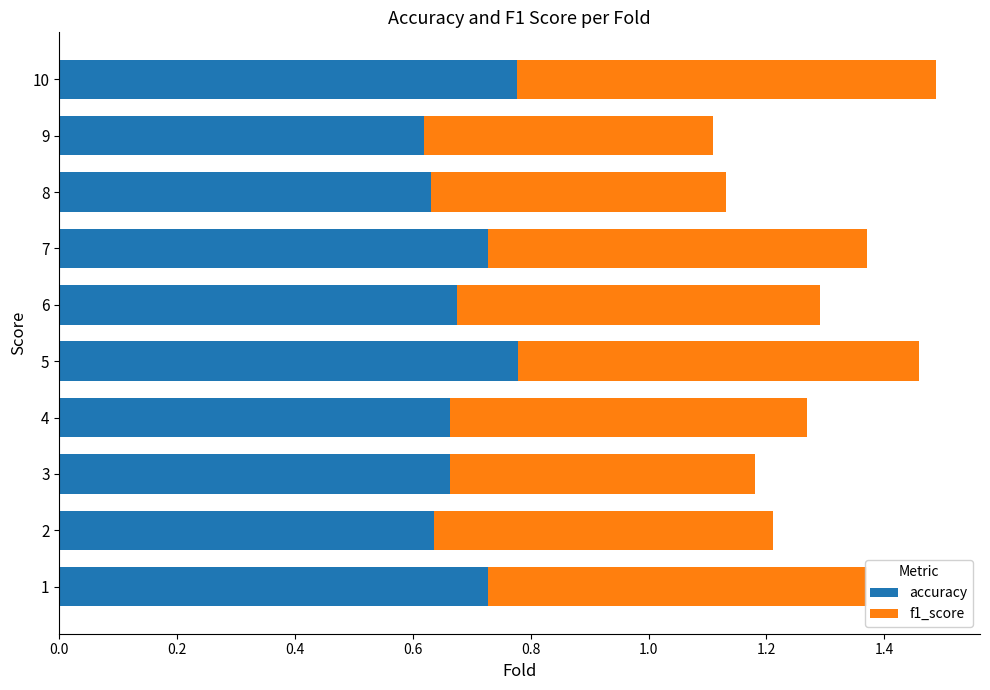

What is the total value across all series at 1?

1.4